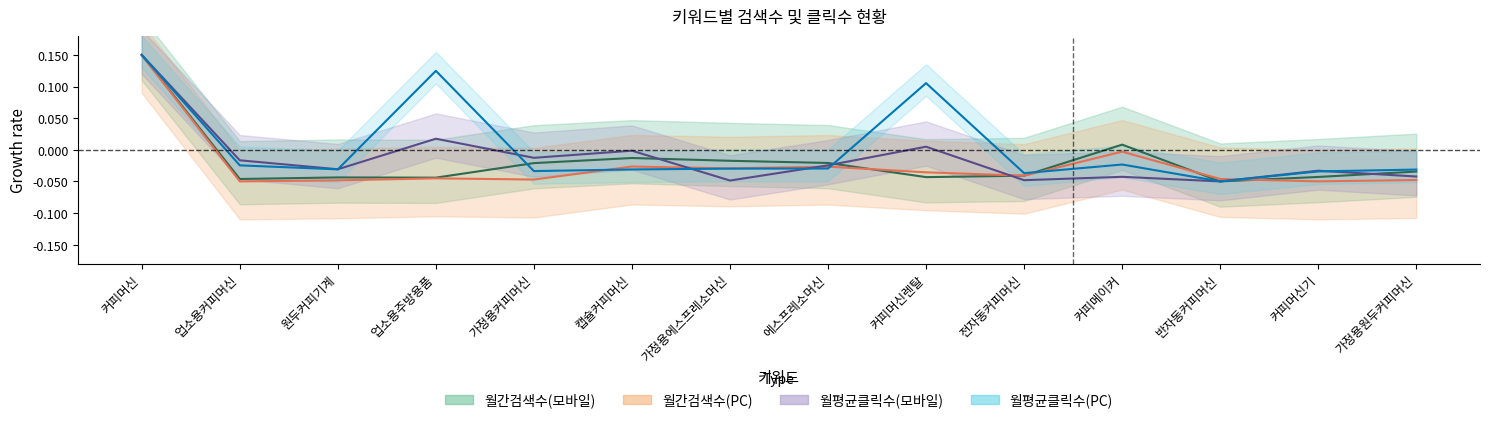

Does the chart display data point markers on the line(s)?

No